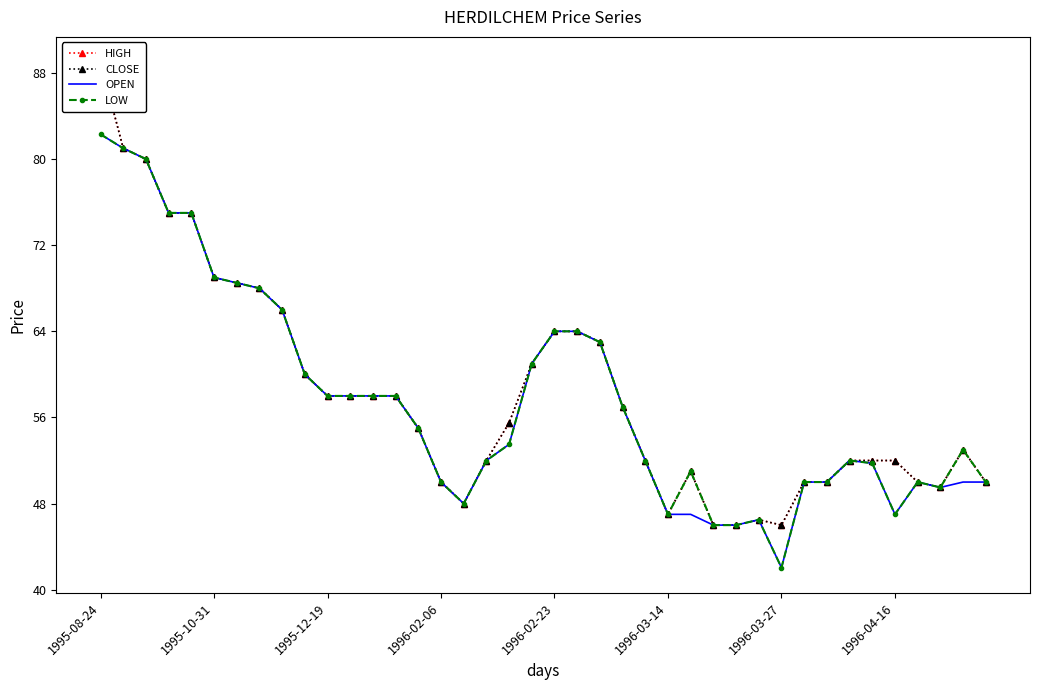

Which category has the lowest value in the LOW series?

1996-03-27